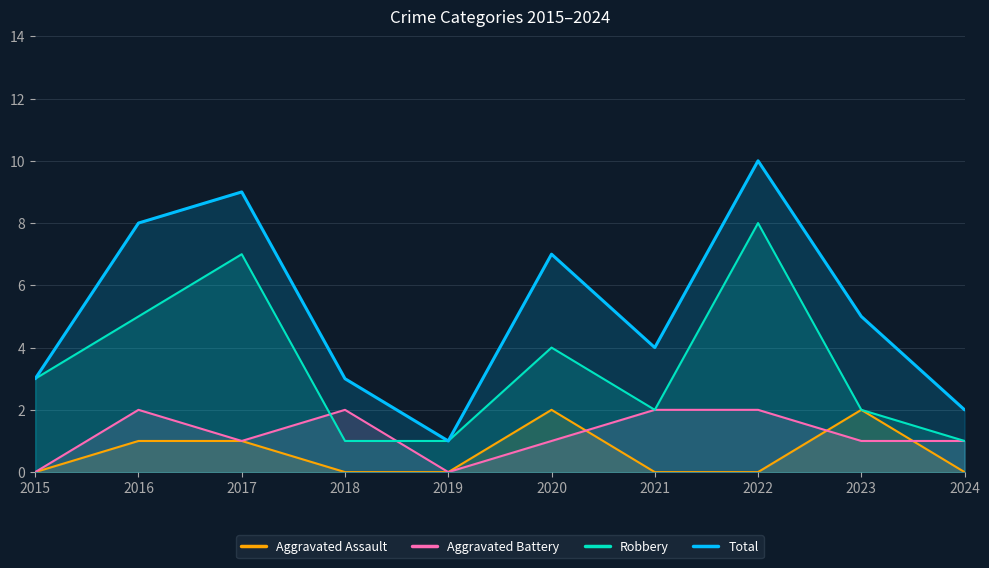

What is the value of the Total point at the 3rd from the left?

9